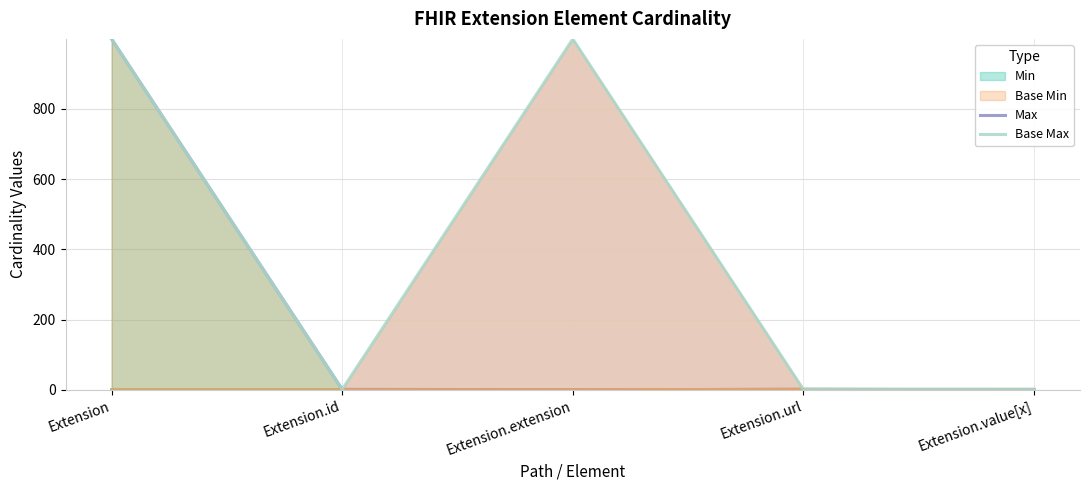

At which label does Base Max reach its peak?

Extension